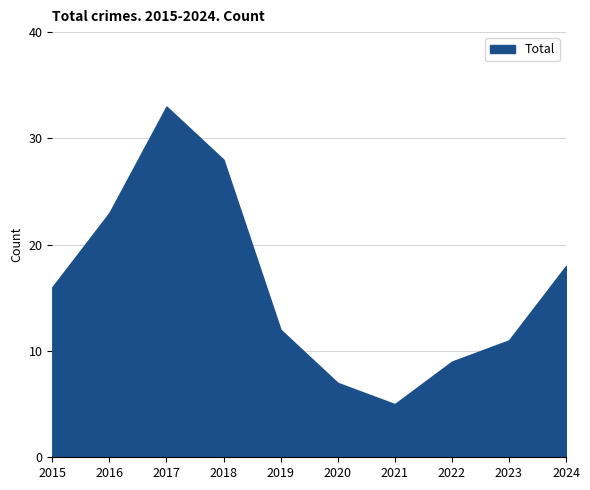

Between 2018 and 2021, which is larger?

2018